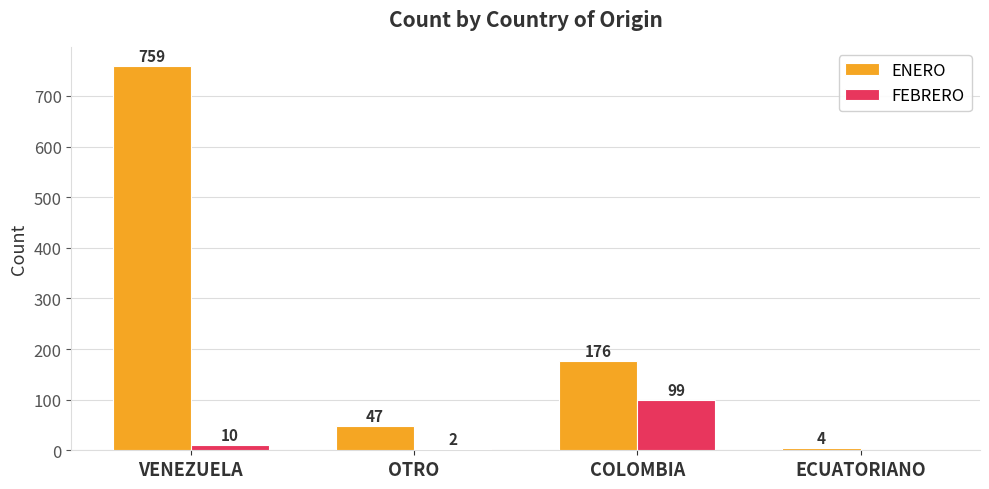

Between OTRO and ECUATORIANO, which series saw the biggest shift?

ENERO